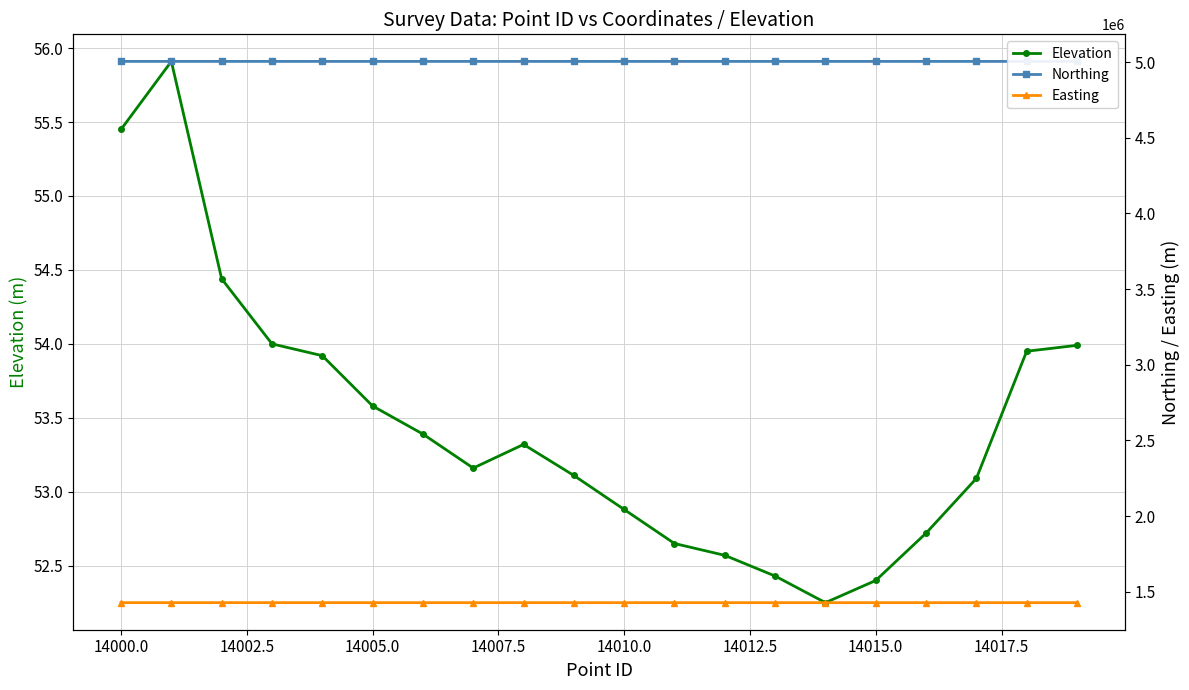

How many data points in Easting are less than 1427976?

10